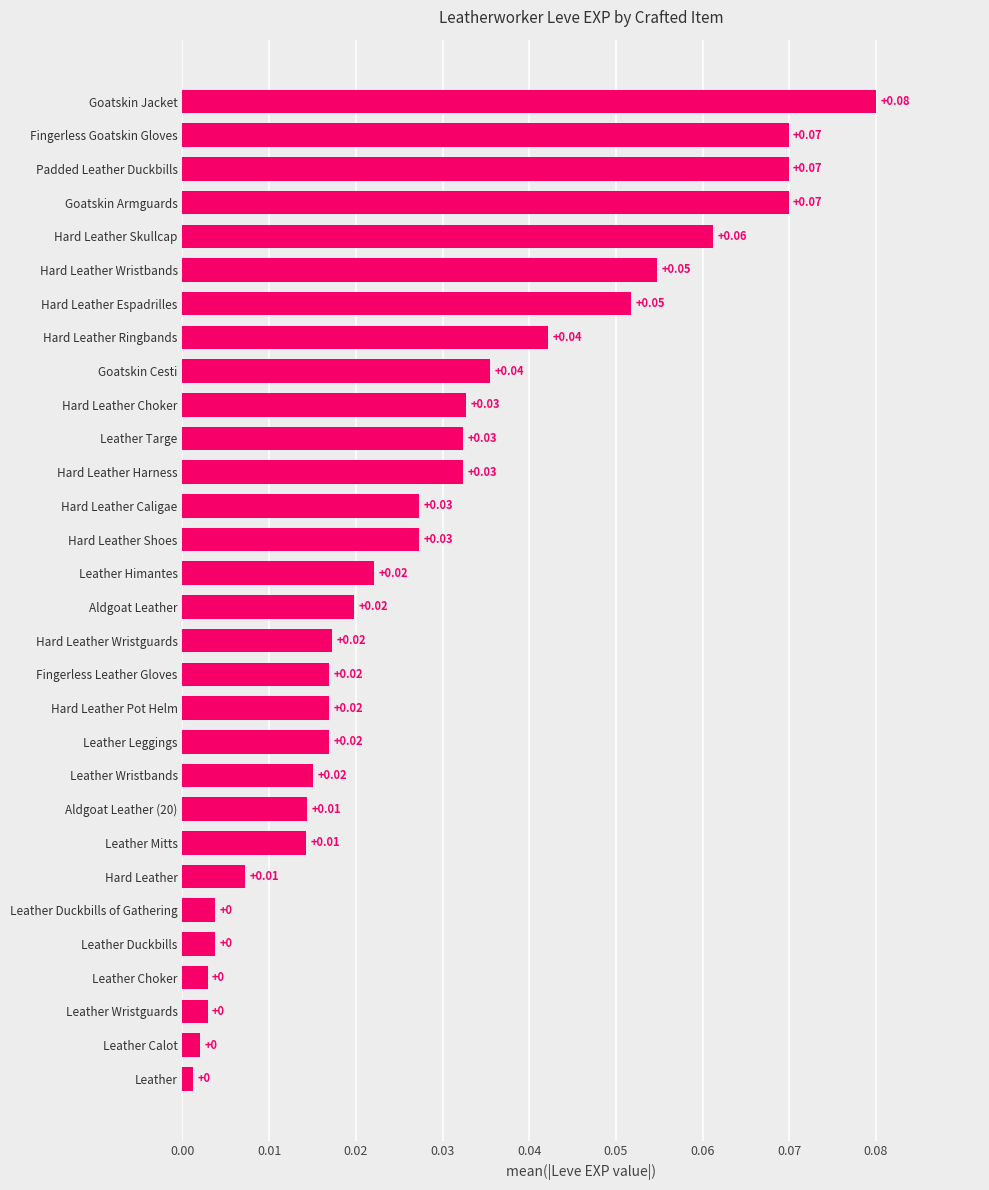

Which label corresponds to the largest value in the chart?

Goatskin Jacket